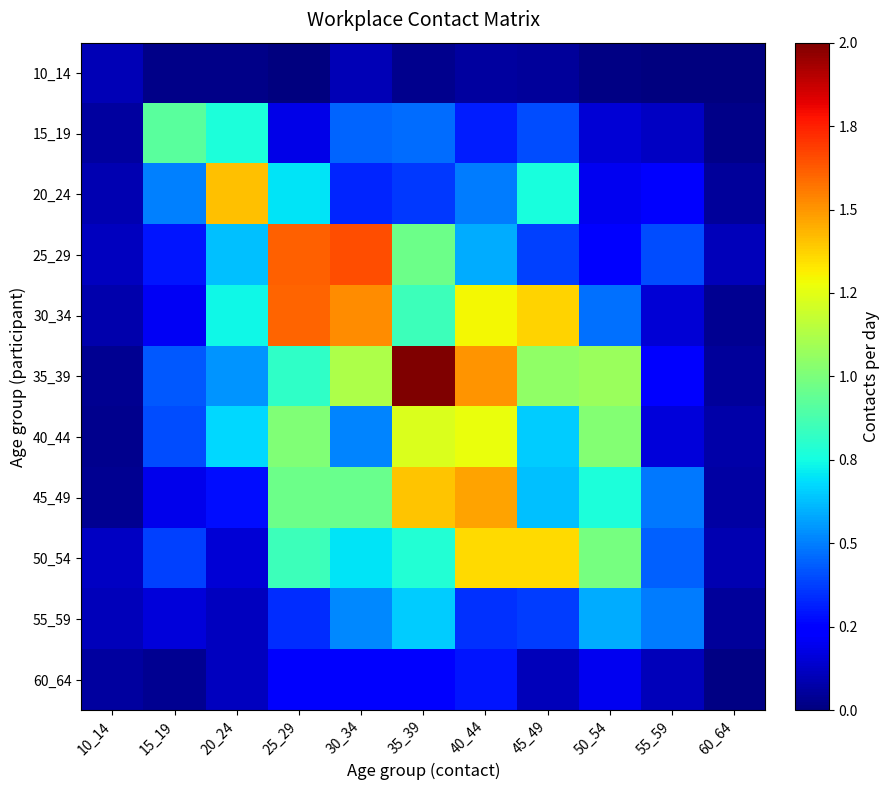

Which has a higher value, 40_44 or 10_14?

10_14